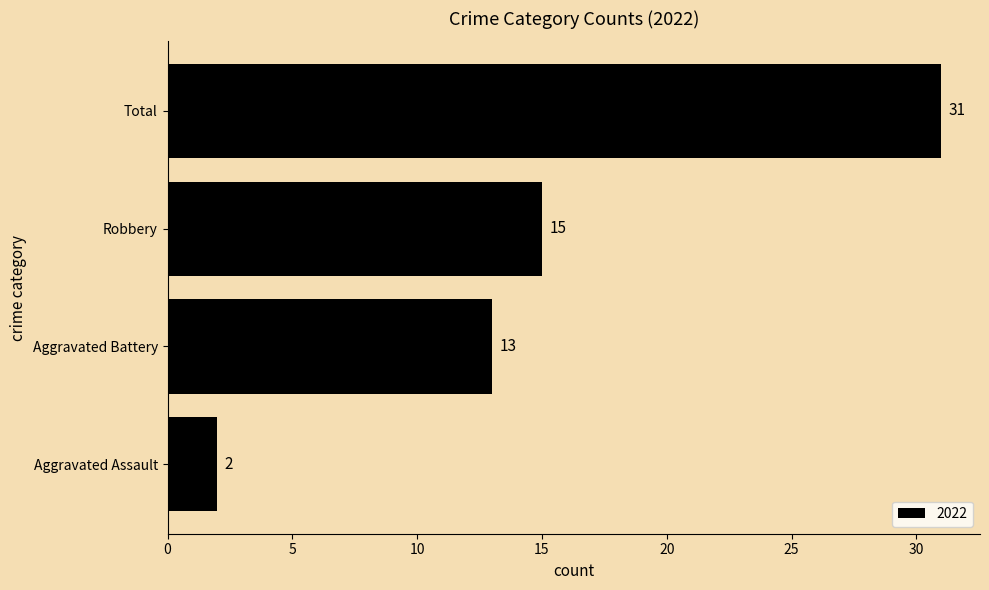

Read the value at Total, to the nearest 5.

30